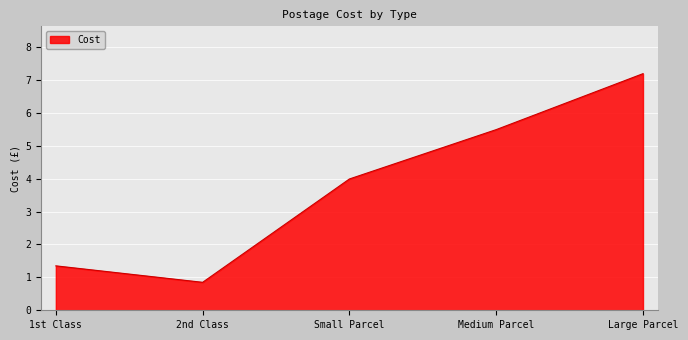

What is the sum of the values at Medium Parcel and 2nd Class?

6.3